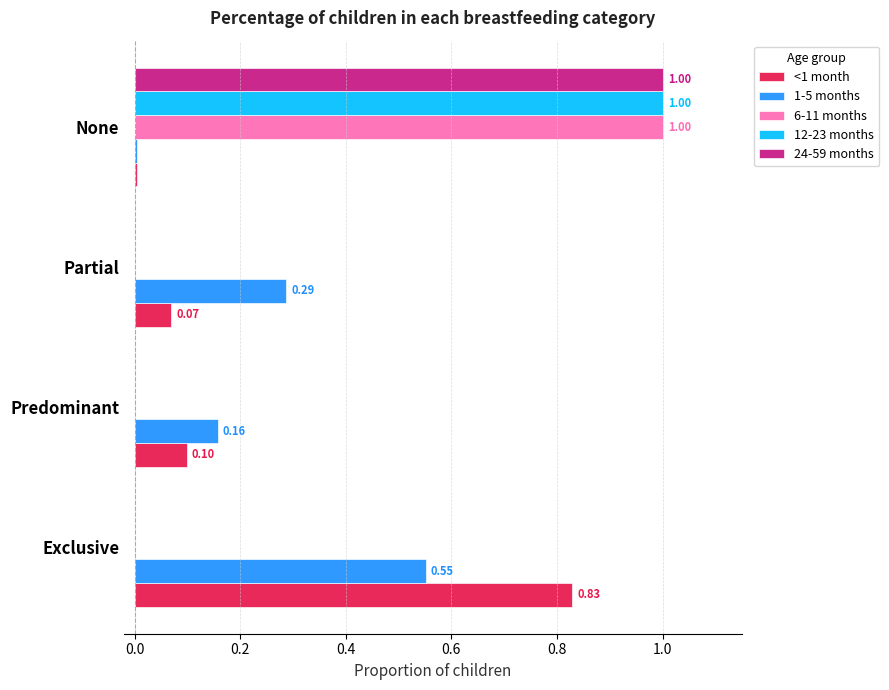

What is the sum of all 1-5 months values?

1.0